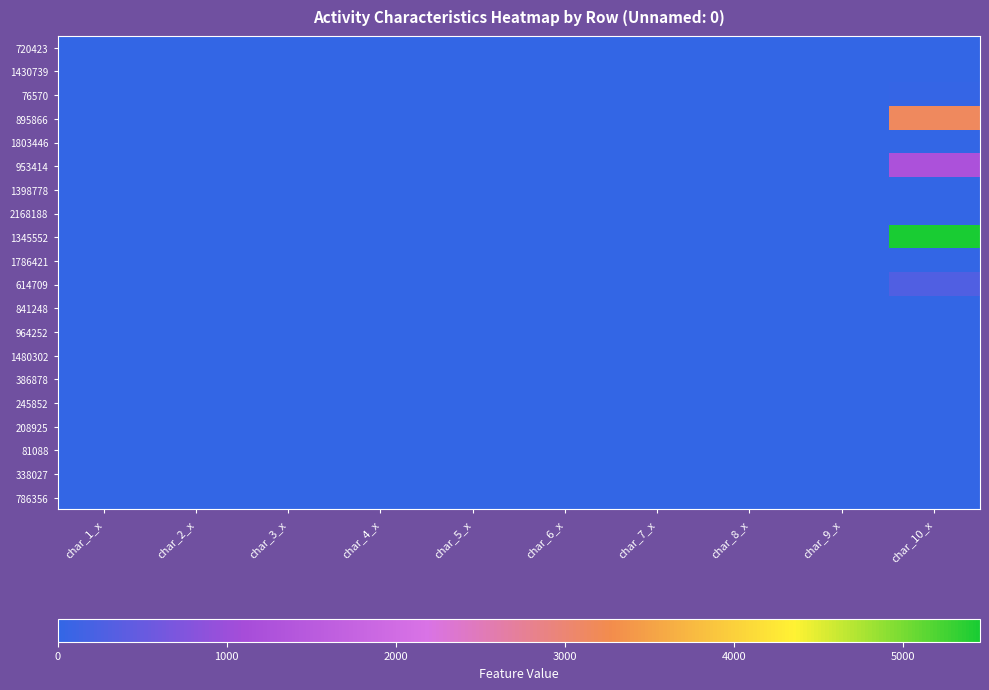

What is the spread (max minus min) of values at char_7_x?

4